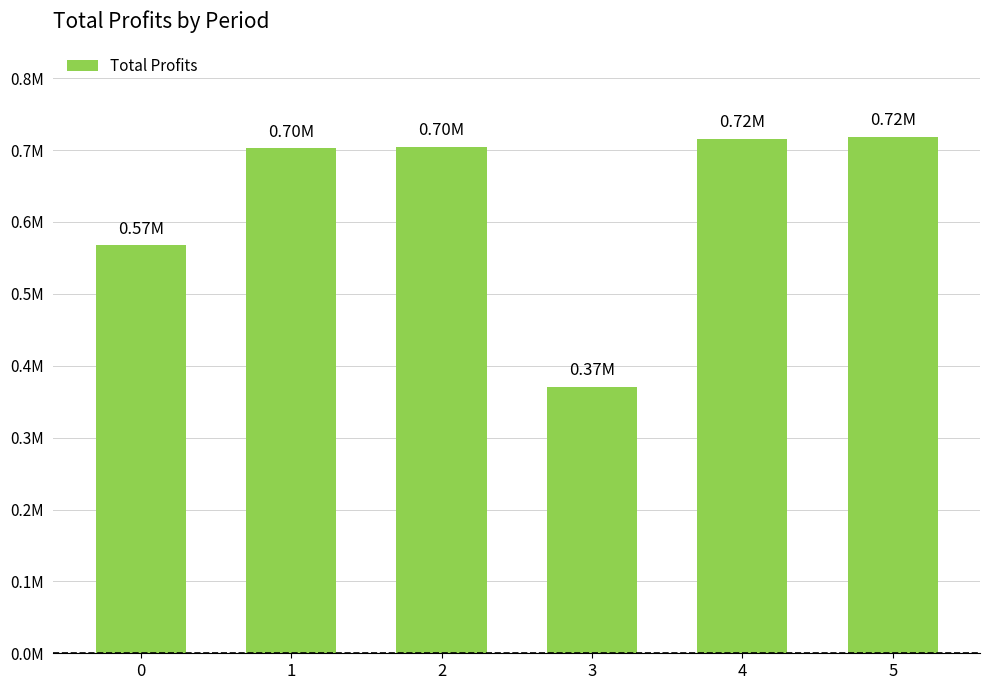

What is the sum of the values at 0 and 2?

1272075.3